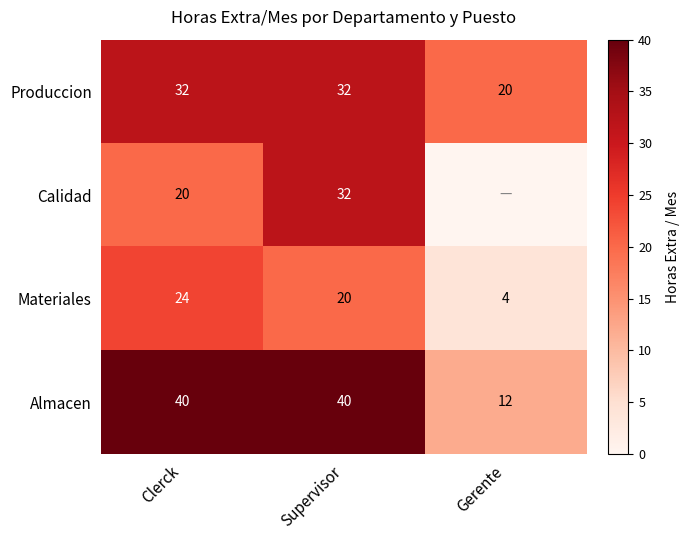

The Materiales series shows 24 at Clerck. True or false?

True